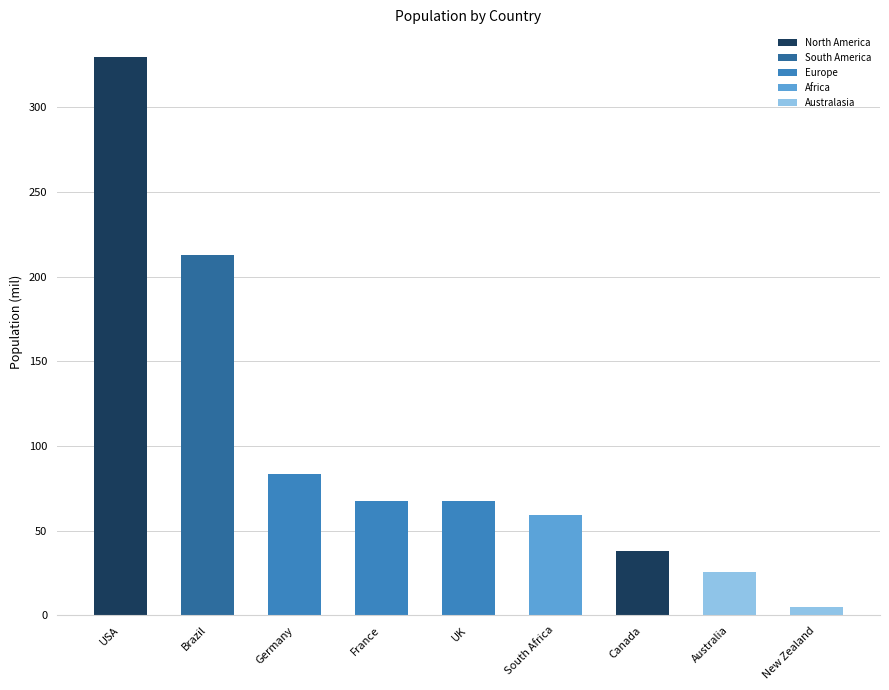

Which category has the highest value across all series?

USA